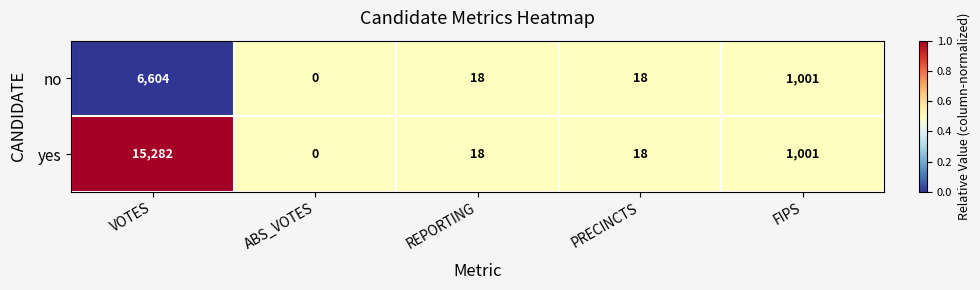

Which category has the lowest value in the no series?

ABS_VOTES